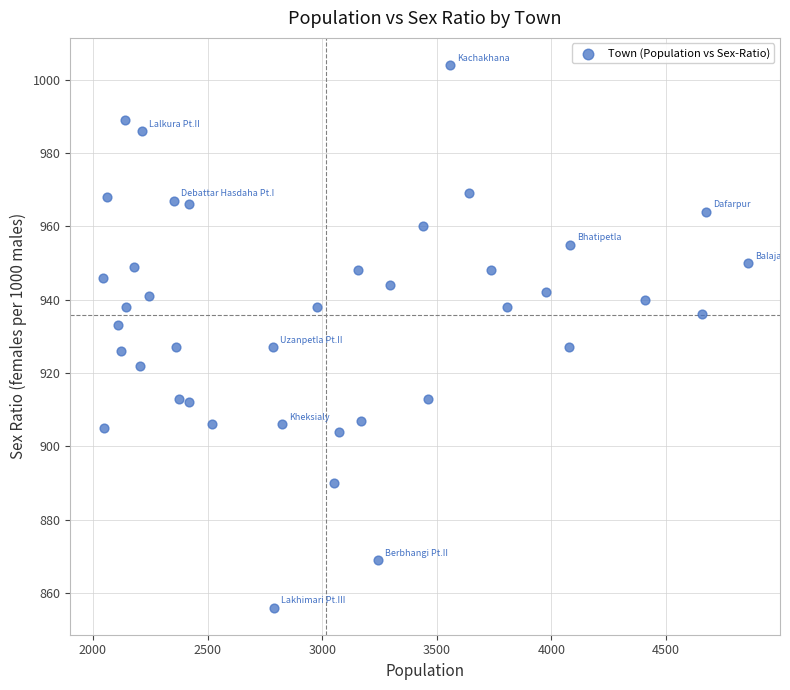

What is the range of Y values (max minus min)?

148